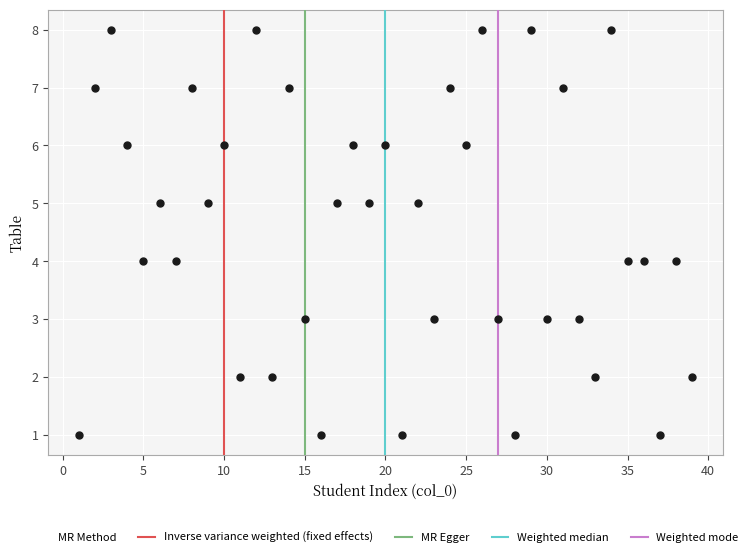

What is the range of X values (max minus min)?

38